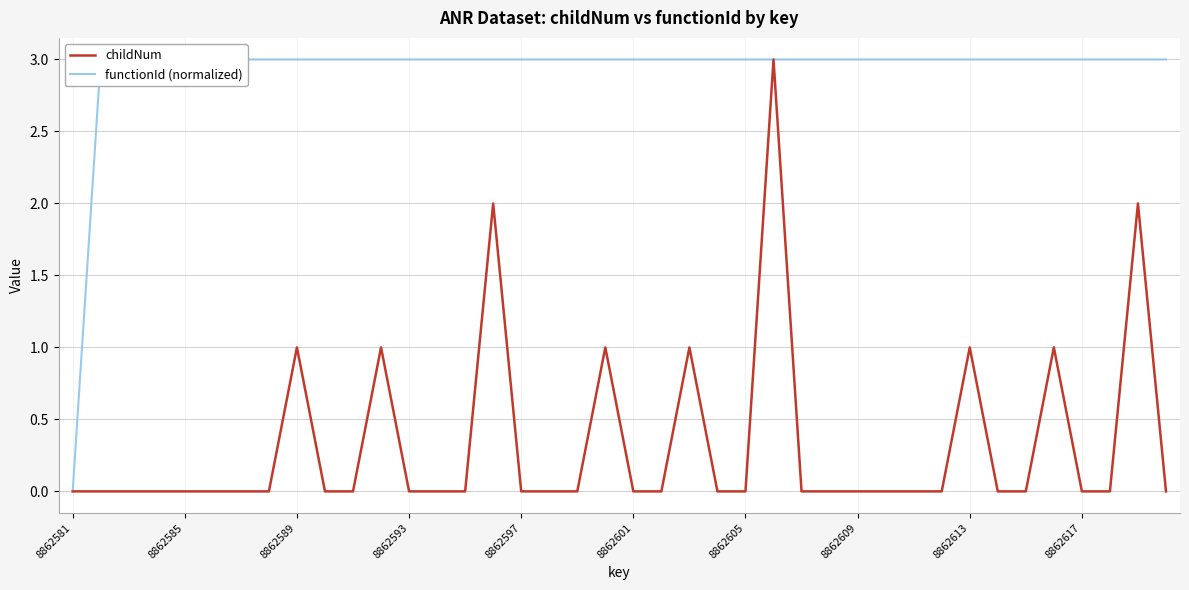

Which category has the highest value across all series?

25